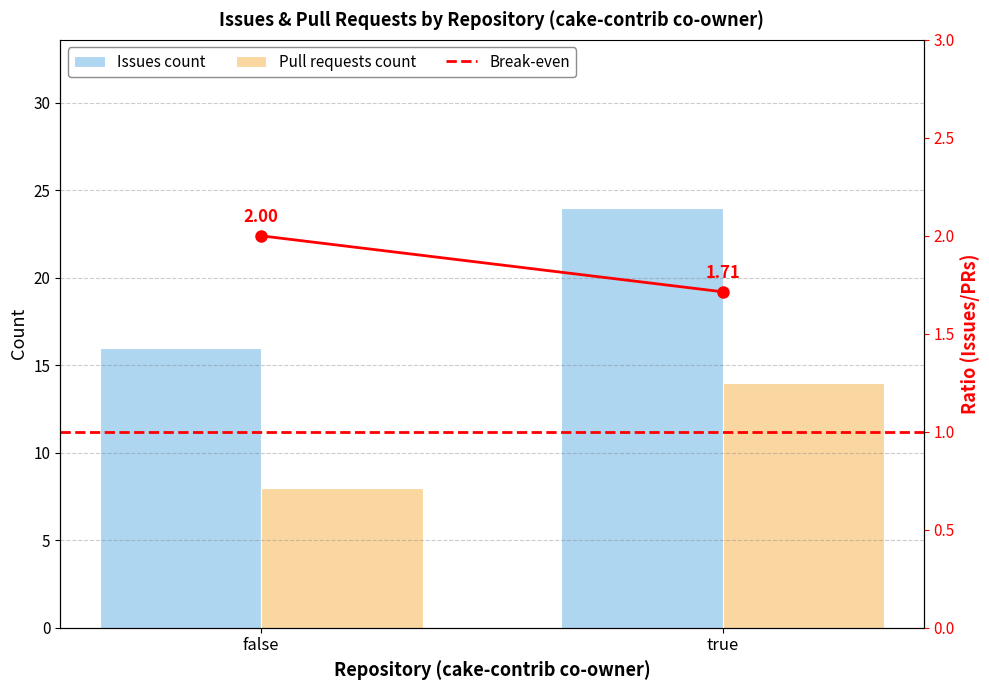

What is the value of the Break-even bar at the 2nd from the left?

1.7